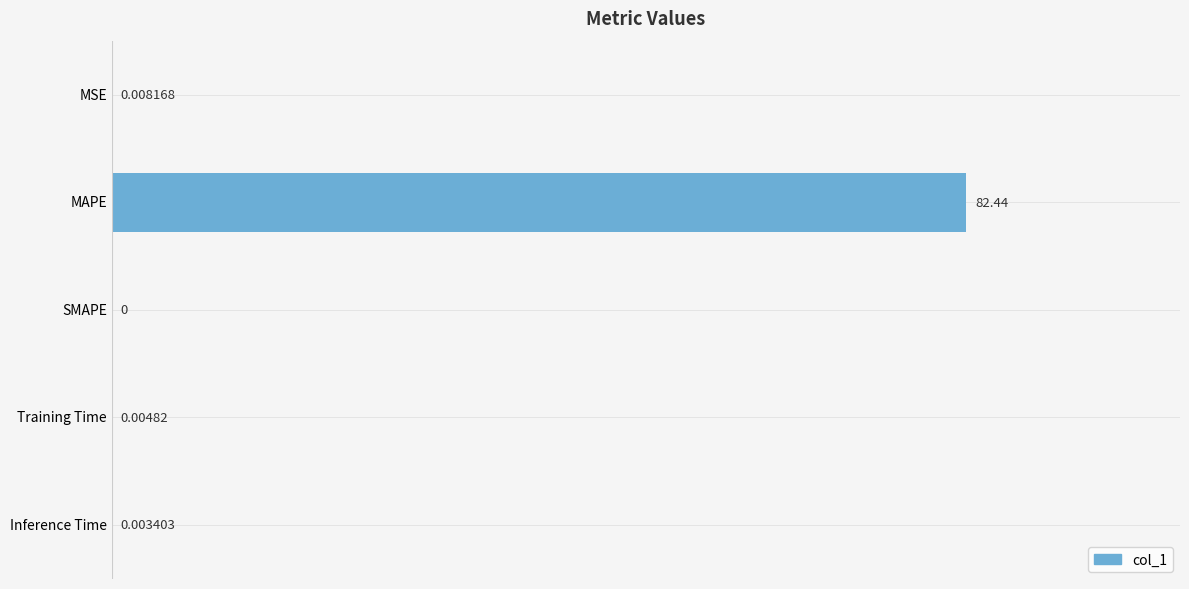

What is the sum of the values at MSE and MAPE?

82.5